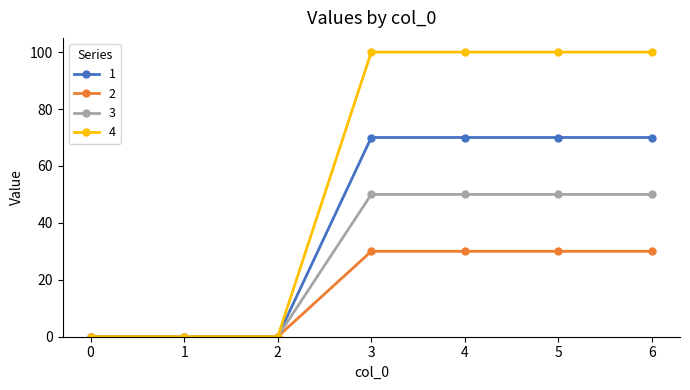

What is the greatest value displayed?

100